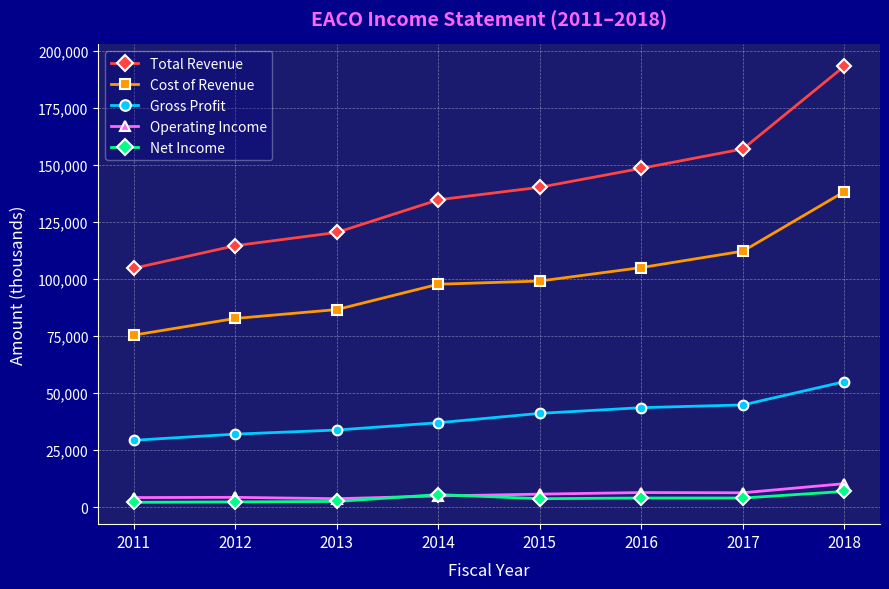

Read the Total Revenue value at 2015.

140200